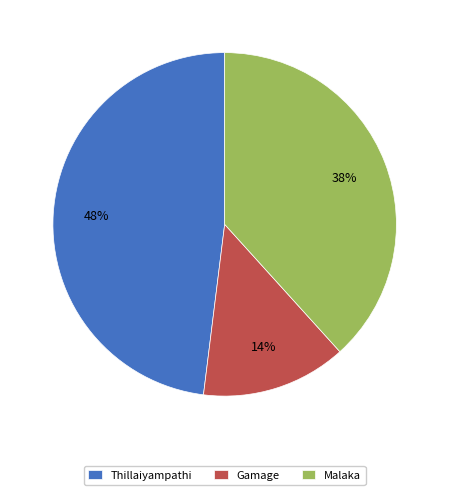

To the nearest percent, what is the combined percentage of Thillaiyampathi and Gamage?

62%